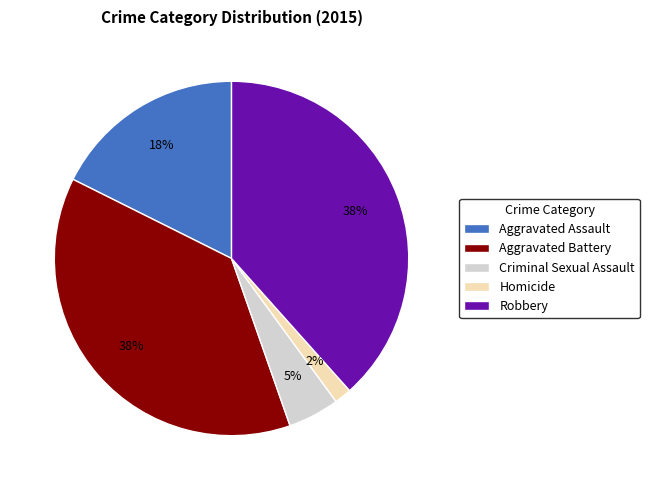

Does Robbery represent more than half of the total?

No